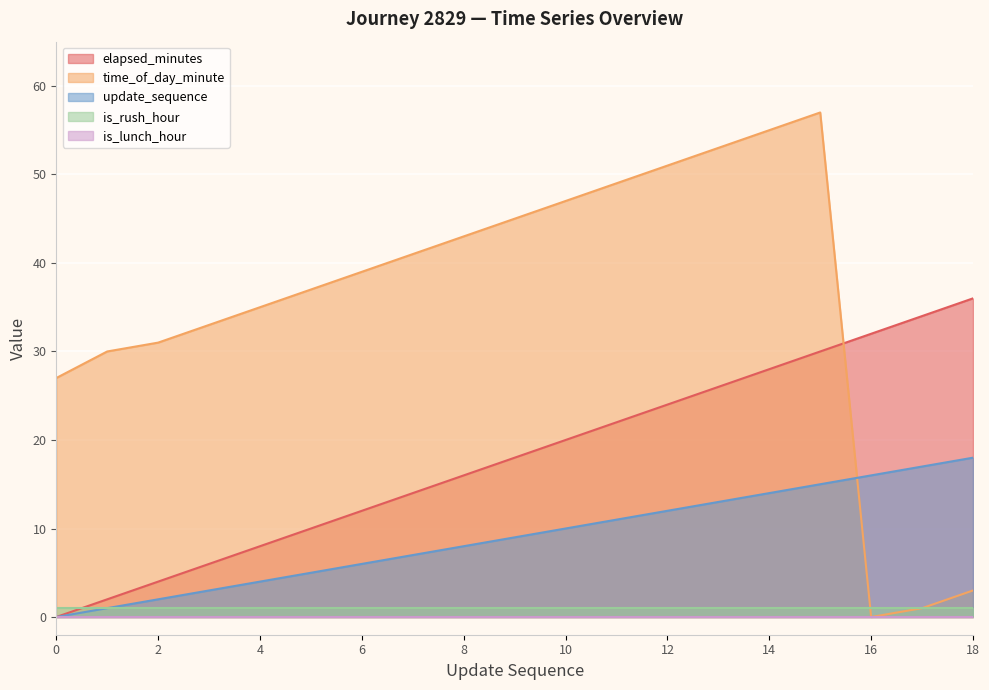

True or false: update_sequence has more than 2 interior local peaks.

False